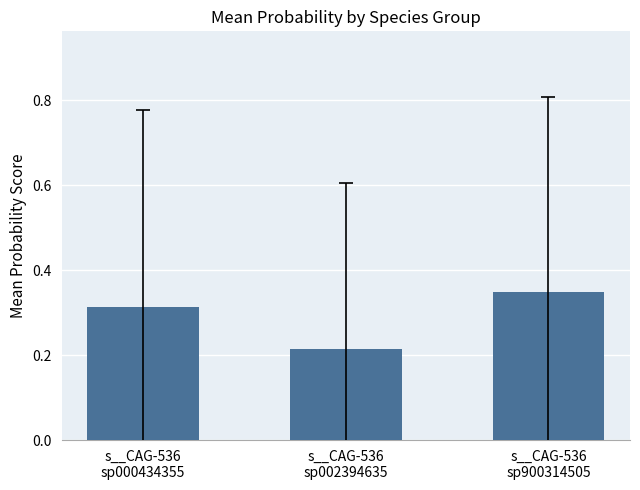

What is the sum of all values?

0.9